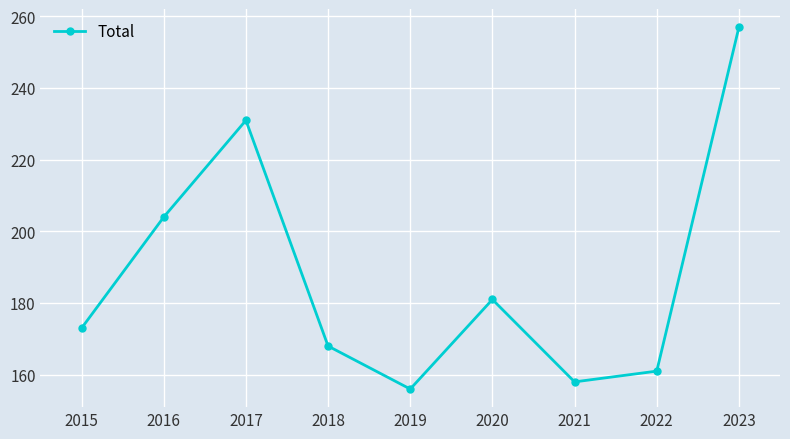

Where is the first local minimum?

2019